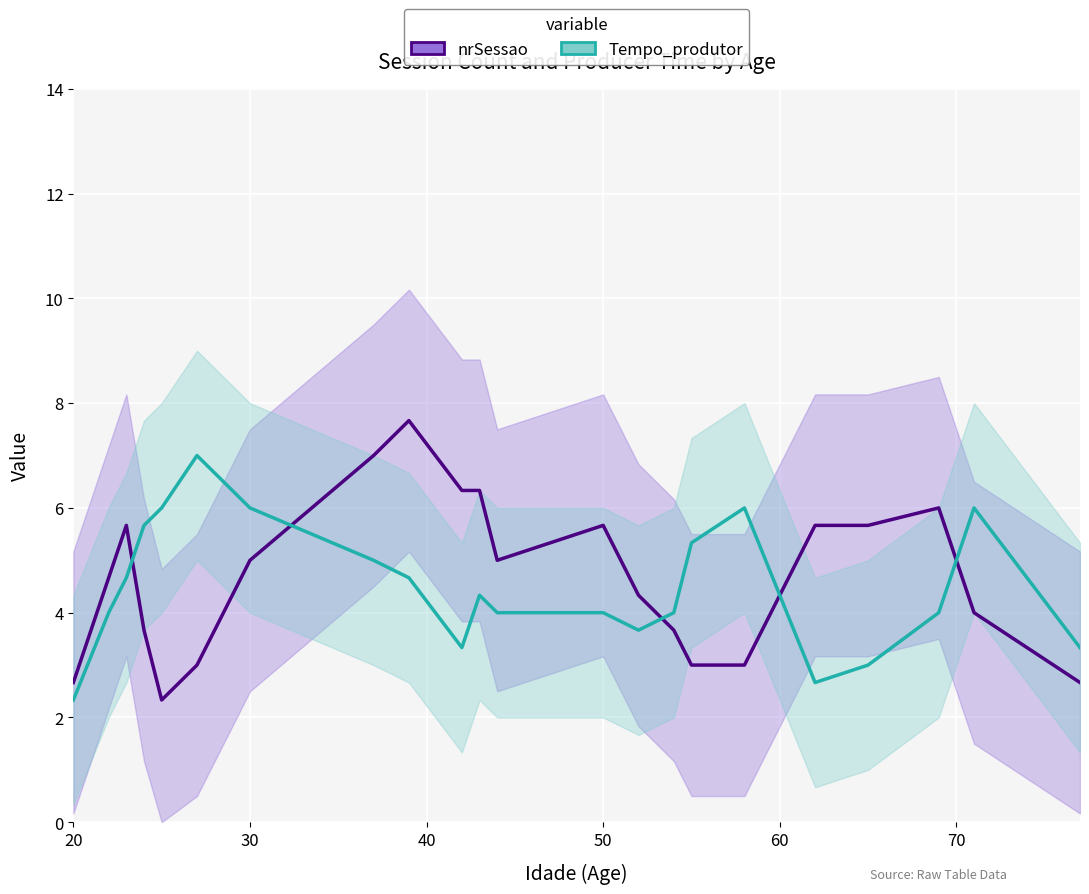

Which series ends up on top after the final intersection of nrSessao and Tempo_produtor?

Tempo_produtor